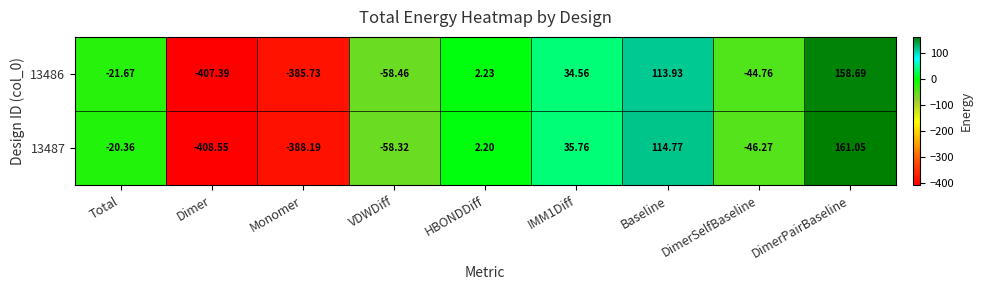

Which label corresponds to the largest value in the chart?

DimerPairBaseline